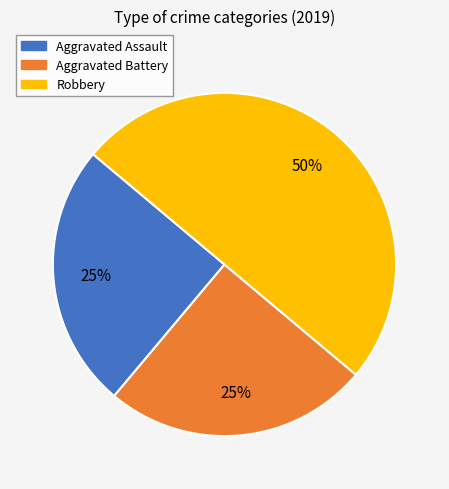

Between Robbery and Aggravated Assault, which is larger?

Robbery